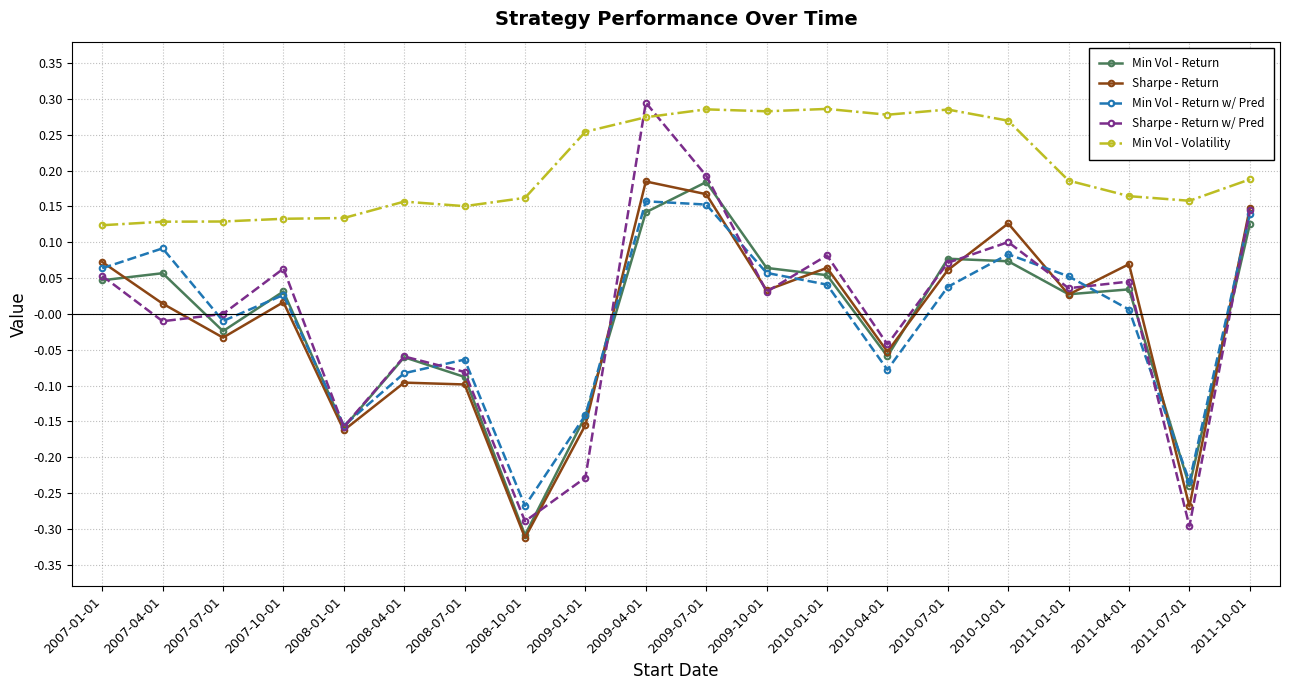

True or false: Min Vol - Return and Min Vol - Volatility cross at least once.

False